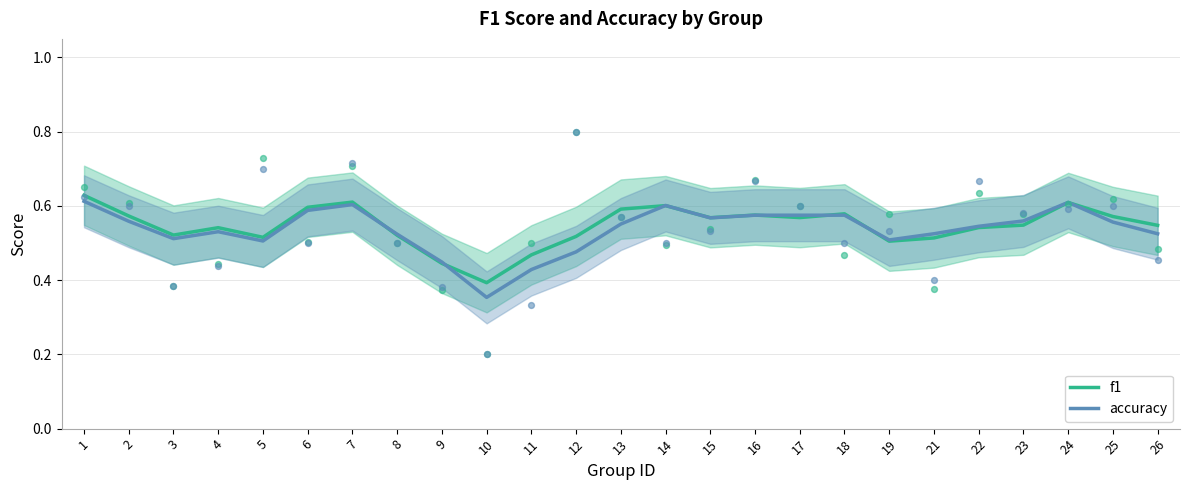

What are all the series names shown in the legend?

f1, accuracy